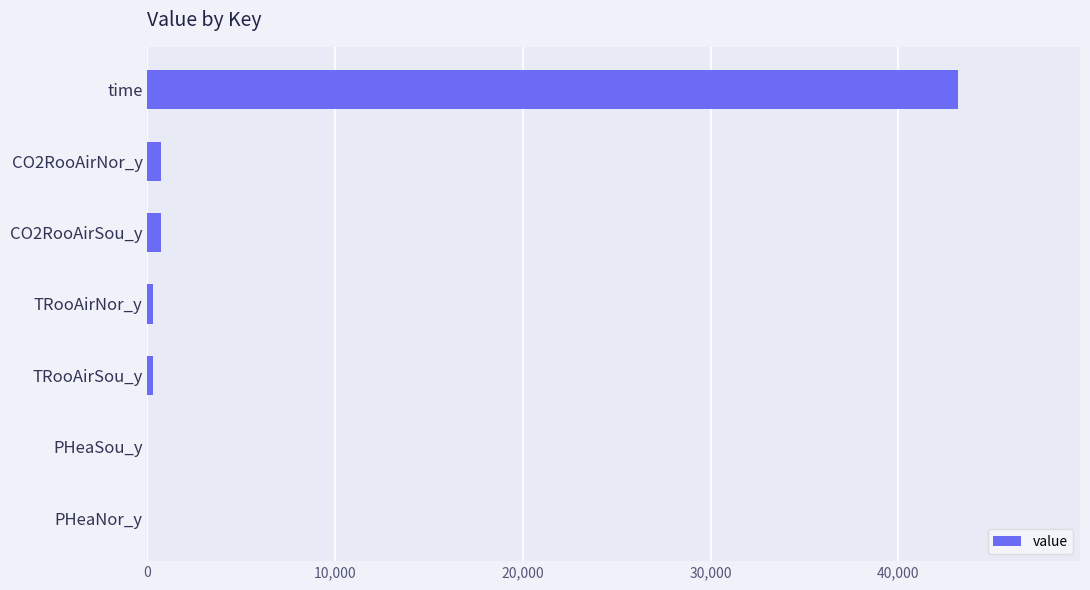

The chart shows a value of 76237.4 at time. True or false?

False